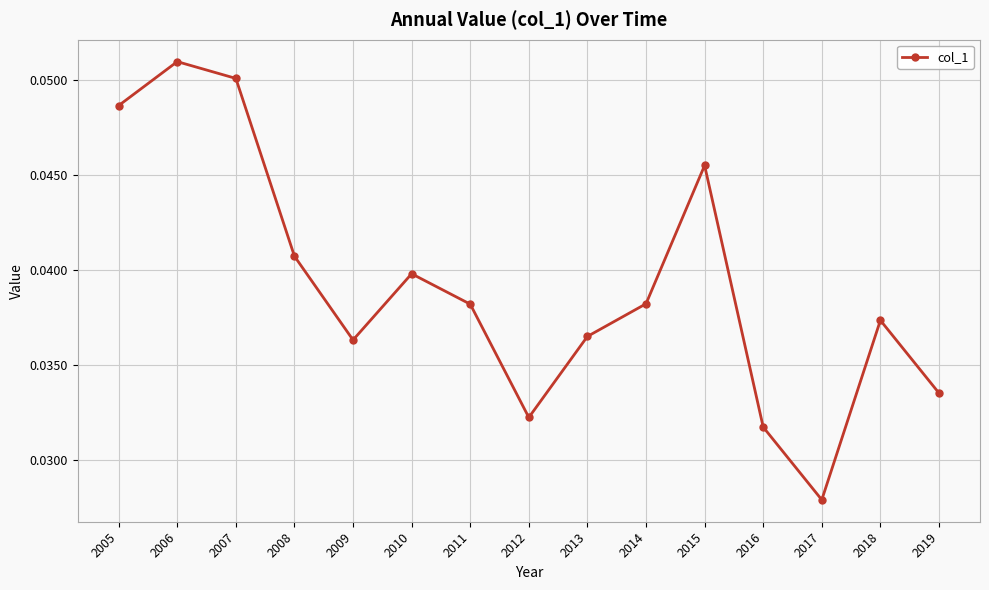

Count the values in the range 0 to 1.

15